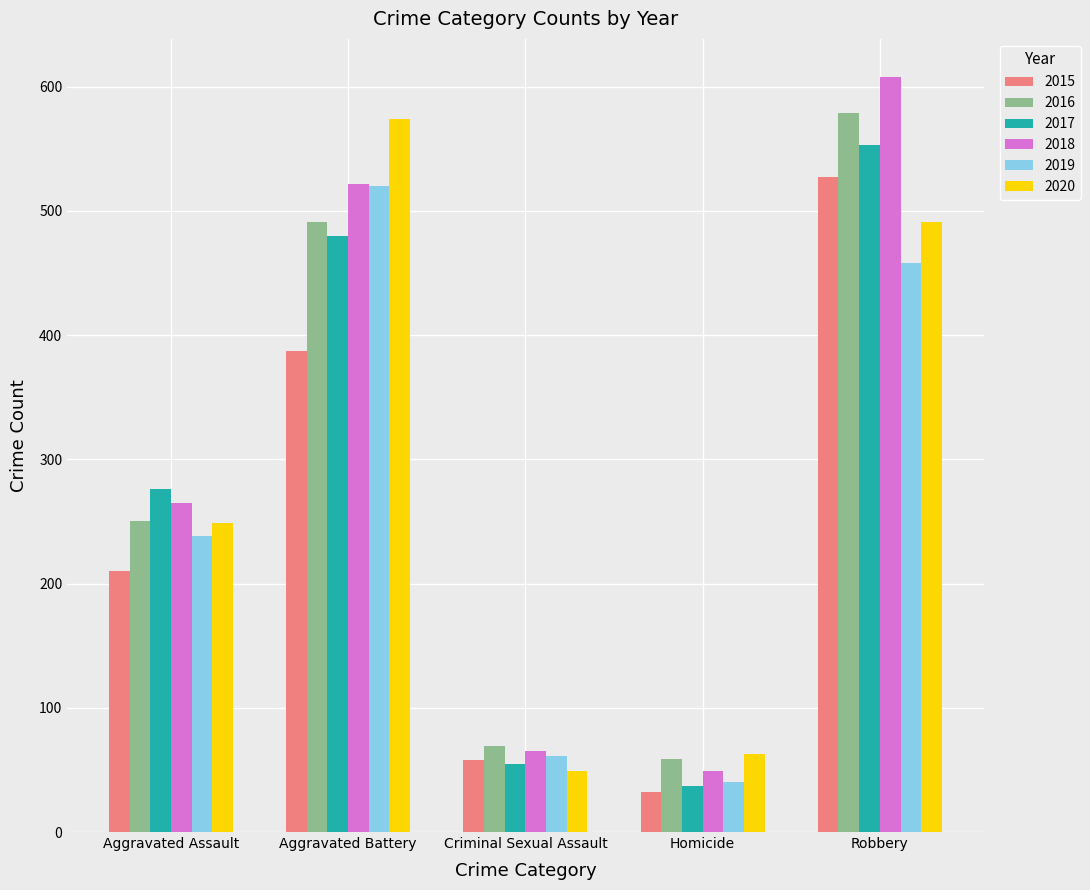

List the labels in order of 2017 value, smallest first.

Homicide, Criminal Sexual Assault, Aggravated Assault, Aggravated Battery, Robbery